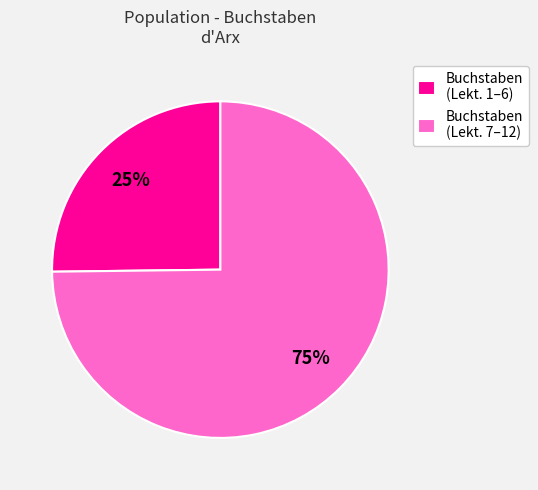

Combined, do Buchstaben (Lekt. 1–6) and Buchstaben (Lekt. 7–12) account for over 50%?

Yes